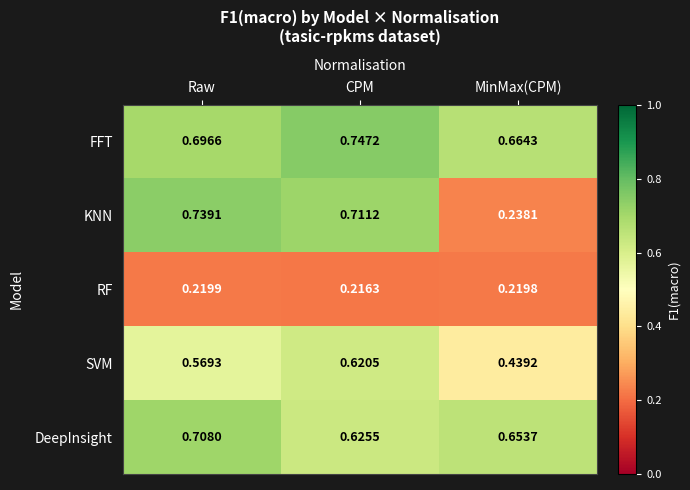

Which series has the largest range (max minus min)?

KNN